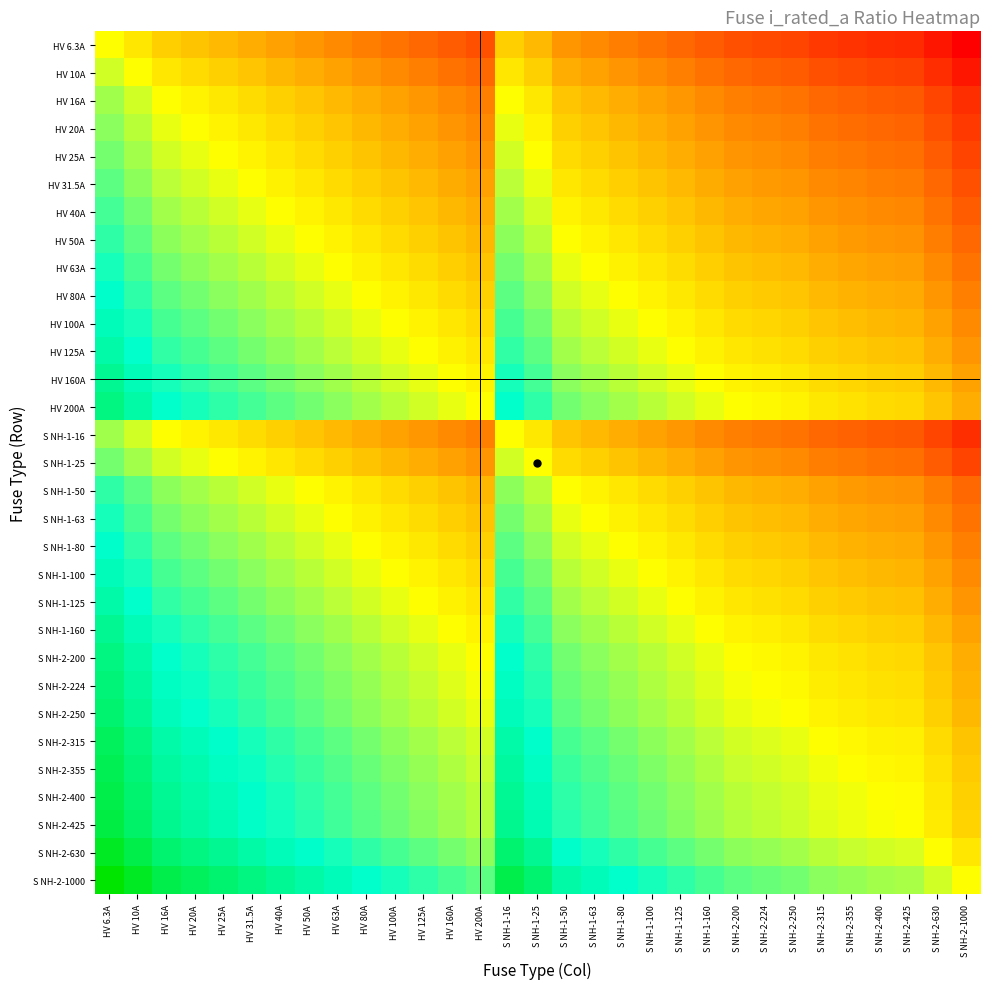

At how many categories does at least one series exceed -1?

31